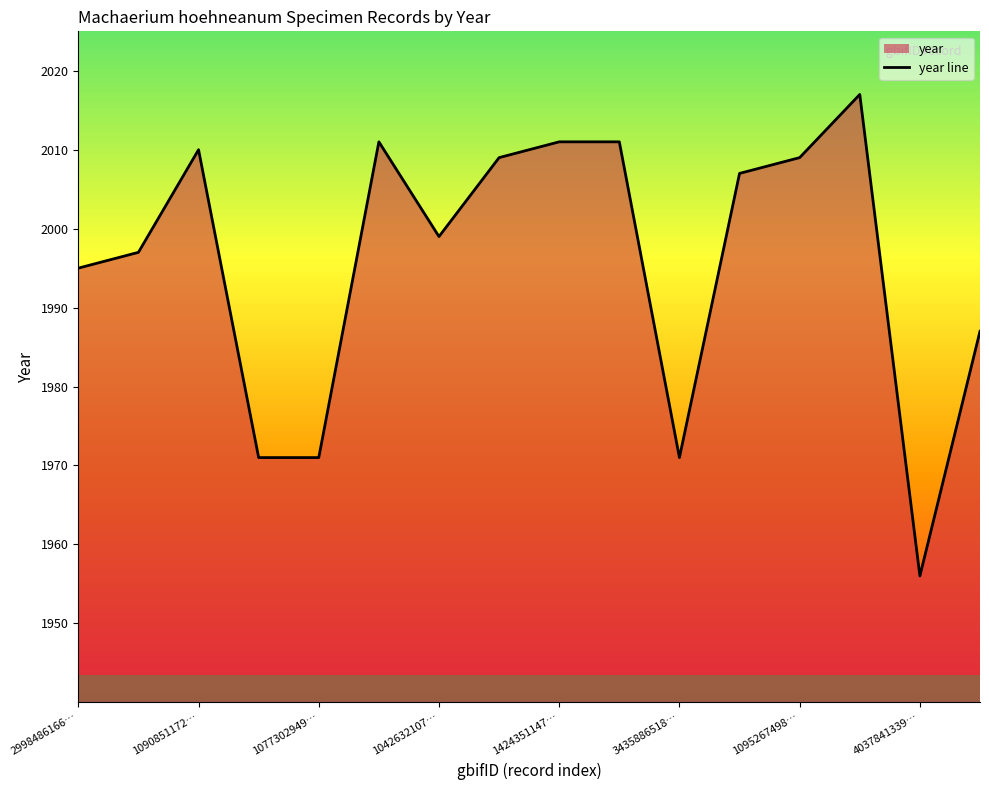

What is the maximum value shown in the chart?

2017